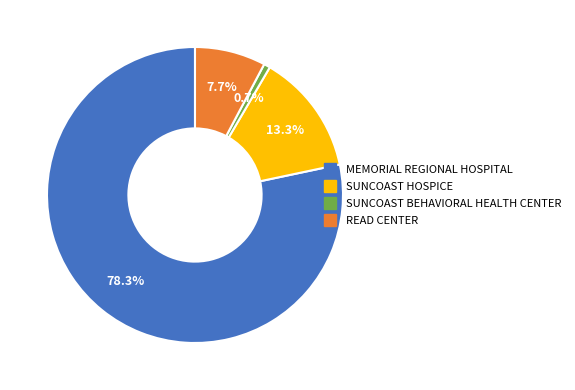

Is there a majority slice in this chart?

Yes